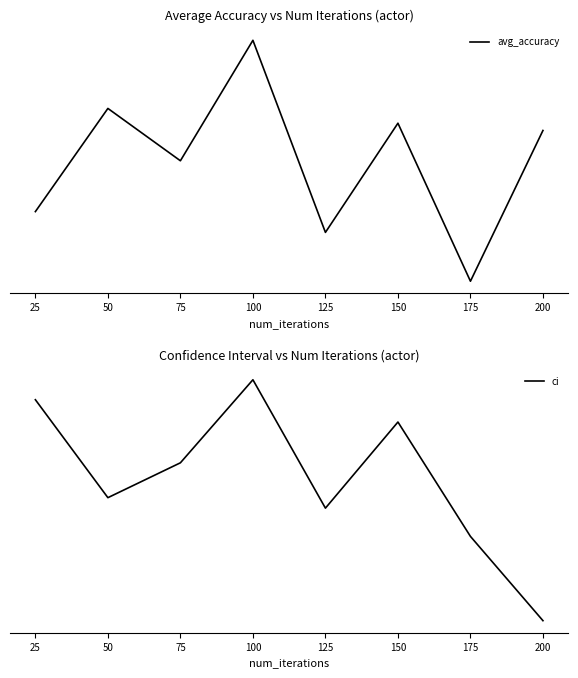

What is the highest value of the avg_accuracy series?

0.3